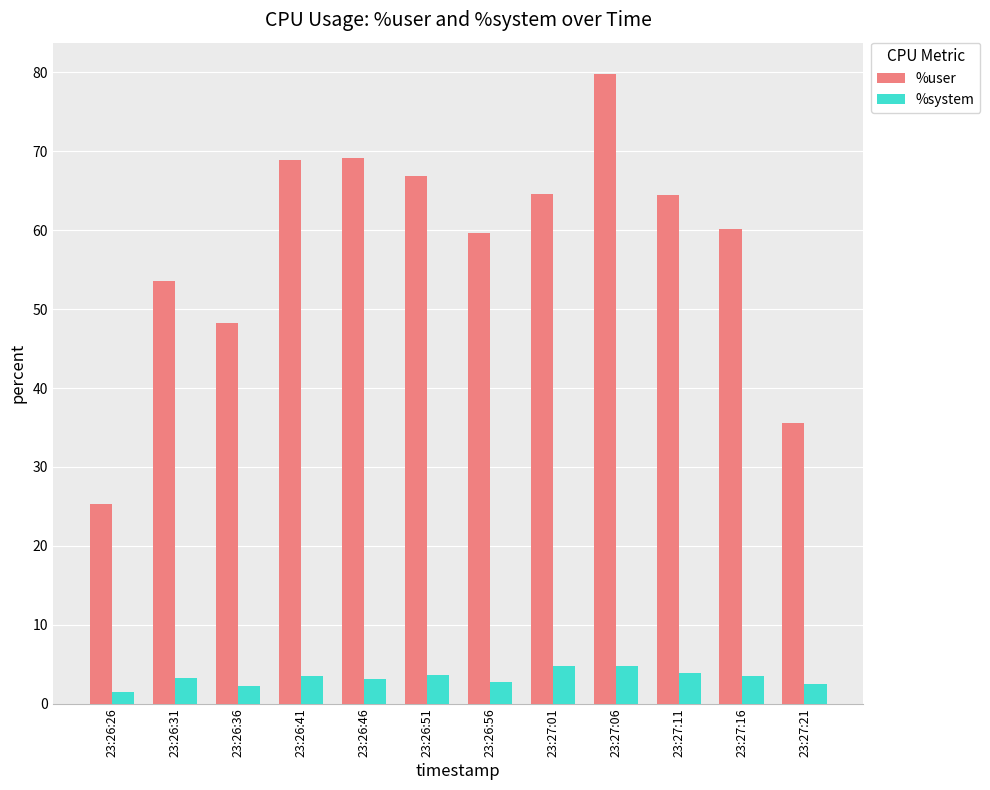

List the series in order of their overall mean, lowest first.

%system, %user